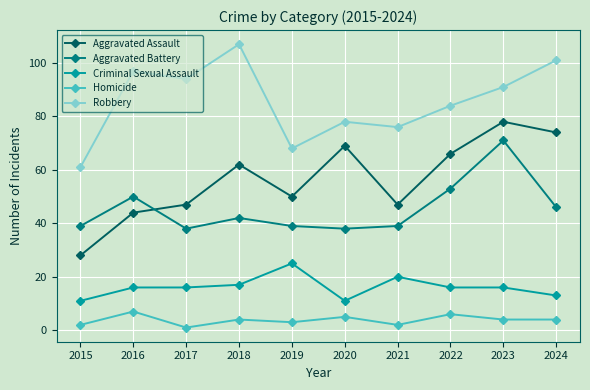

Reading right to left, what are all the values shown in this chart?

Aggravated Assault: 2024=74	2023=78	2022=66	2021=47	2020=69	2019=50	2018=62	2017=47	2016=44	2015=28
Aggravated Battery: 2024=46	2023=71	2022=53	2021=39	2020=38	2019=39	2018=42	2017=38	2016=50	2015=39
Criminal Sexual Assault: 2024=13	2023=16	2022=16	2021=20	2020=11	2019=25	2018=17	2017=16	2016=16	2015=11
Homicide: 2024=4	2023=4	2022=6	2021=2	2020=5	2019=3	2018=4	2017=1	2016=7	2015=2
Robbery: 2024=101	2023=91	2022=84	2021=76	2020=78	2019=68	2018=107	2017=94	2016=97	2015=61